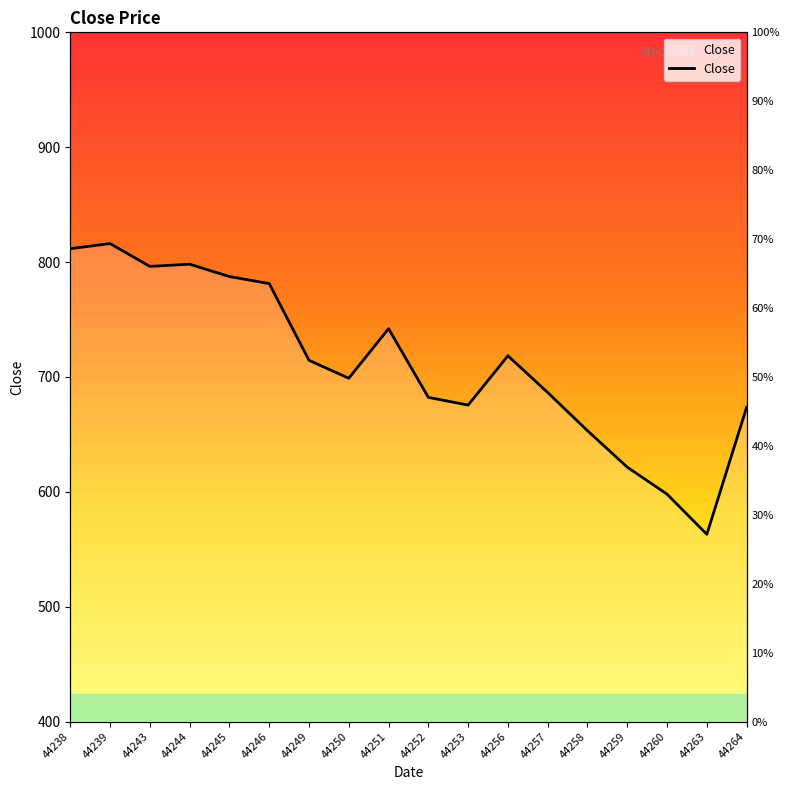

True or false: the data shows 127.4 at 44263.

False